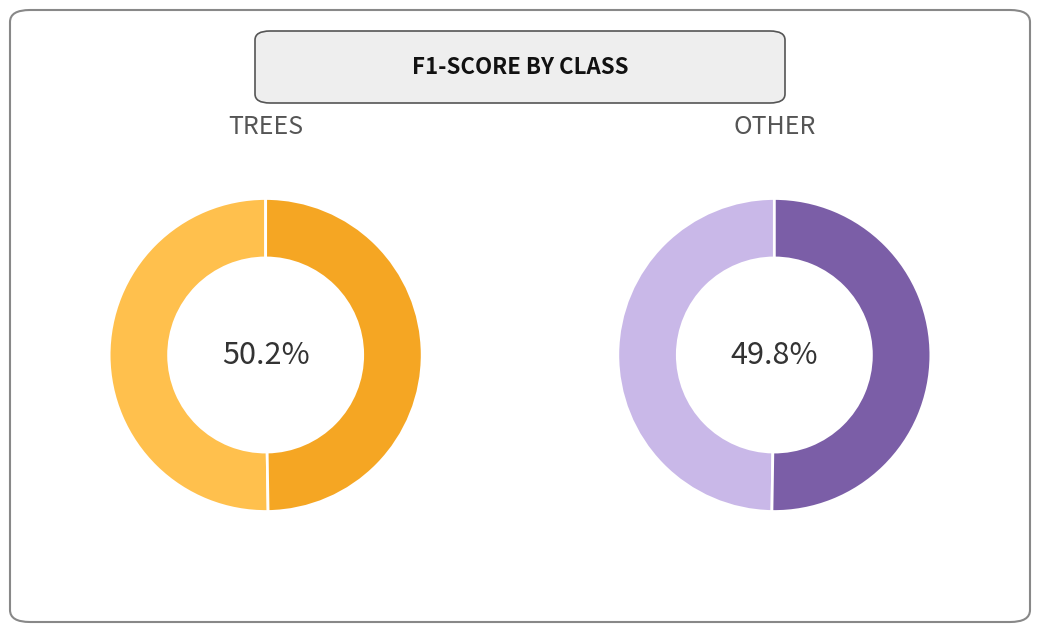

Count the number of slices in the pie.

2